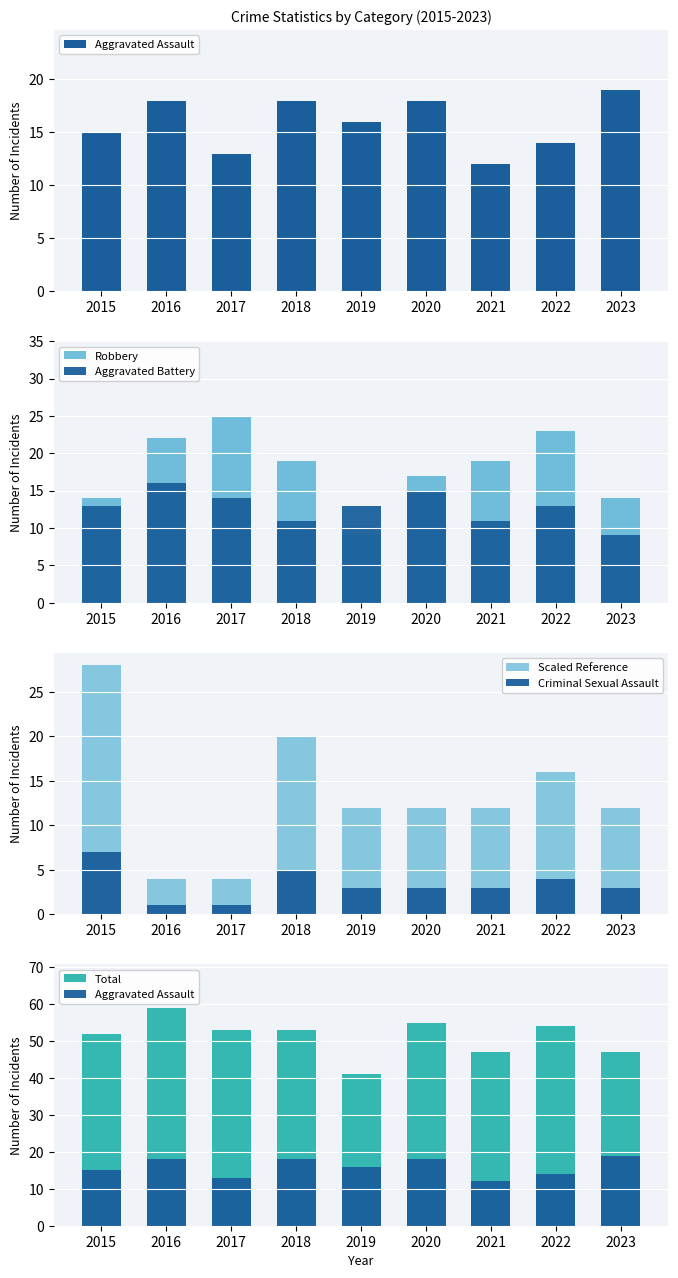

The Robbery series shows 19 at 2021. True or false?

True